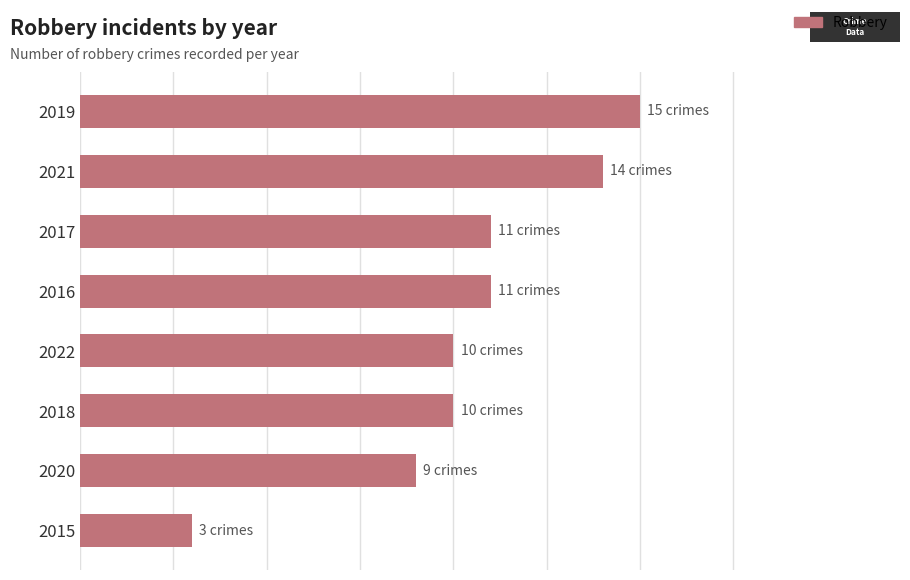

Does the chart contain any negative values?

No